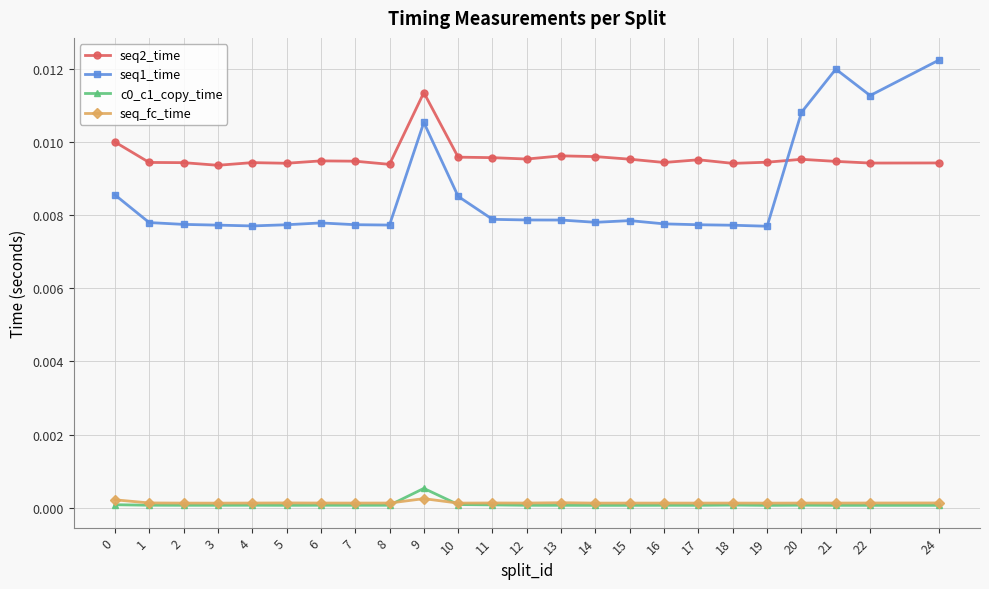

True or false: seq1_time and seq2_time intersect in this chart.

True